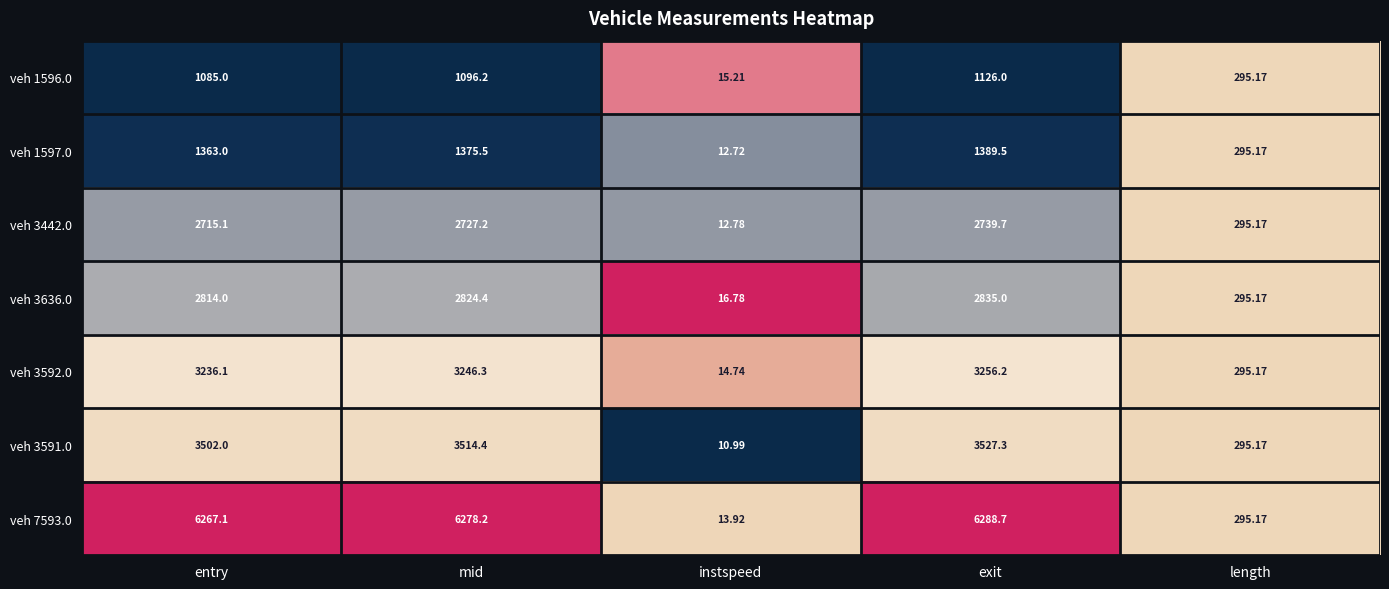

At which category is the sum across all series the highest?

exit